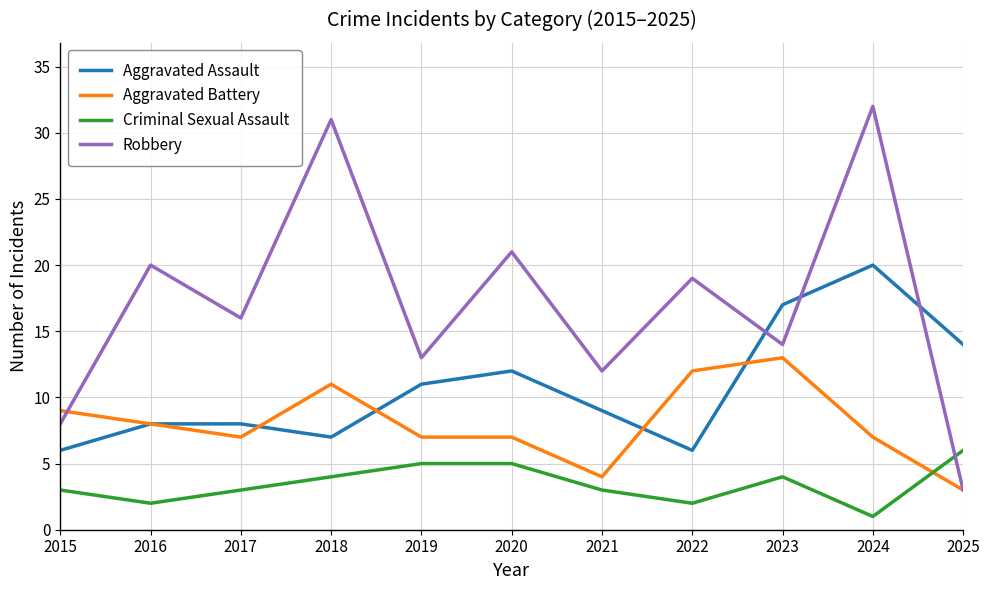

Read the Criminal Sexual Assault value at 2024.

1